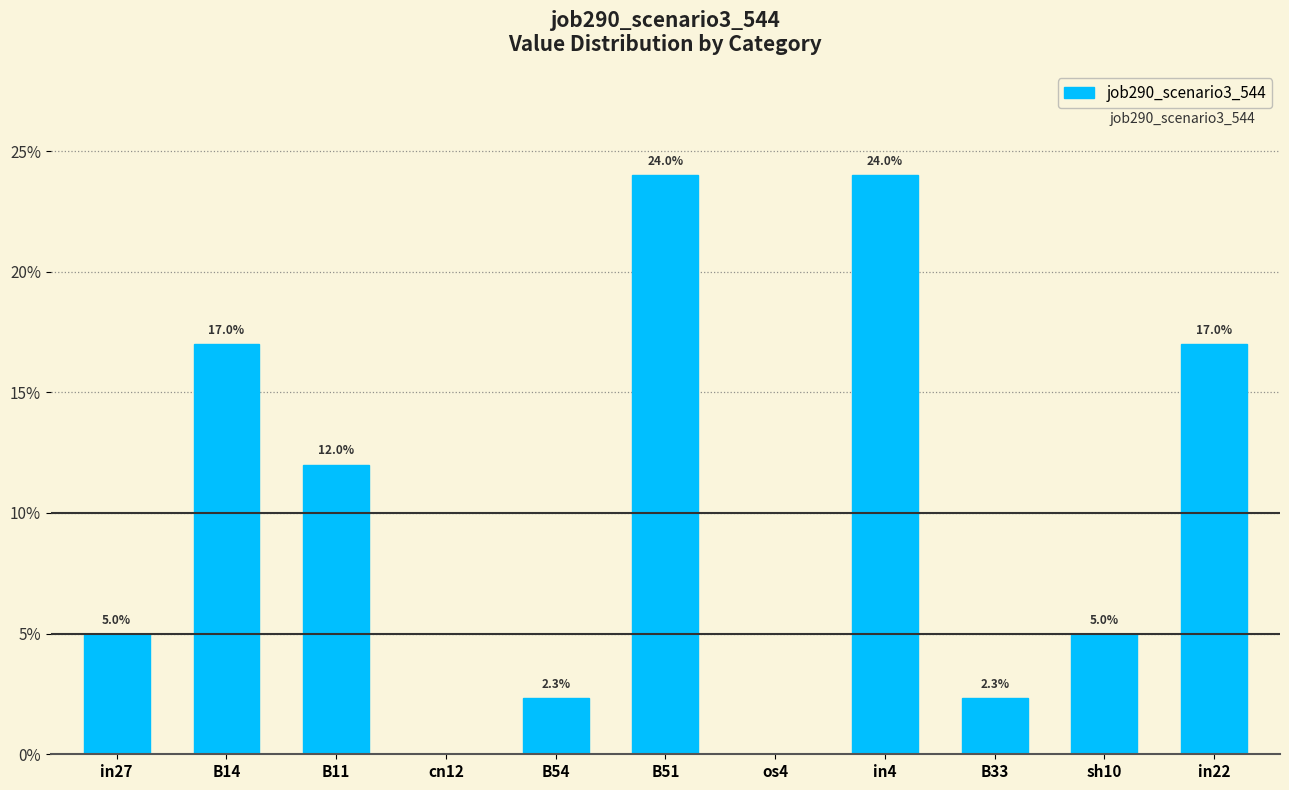

Are the bars horizontal?

No